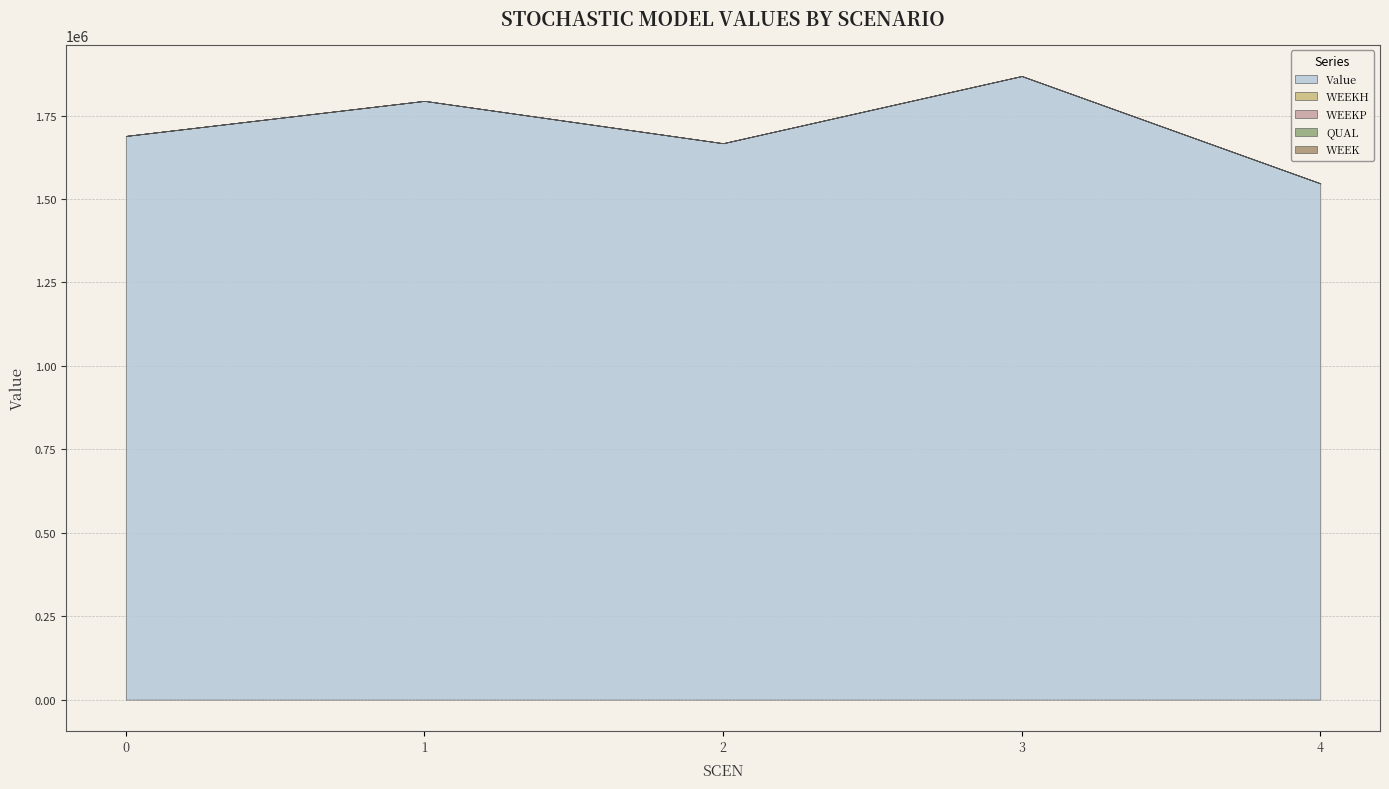

Which series changed the most between 2 and 3?

Value